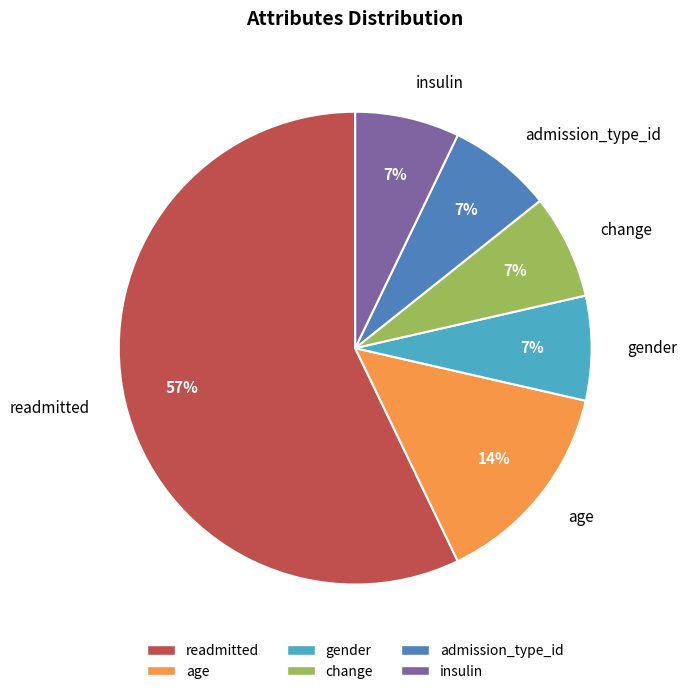

Does age account for over 50% of the chart?

No